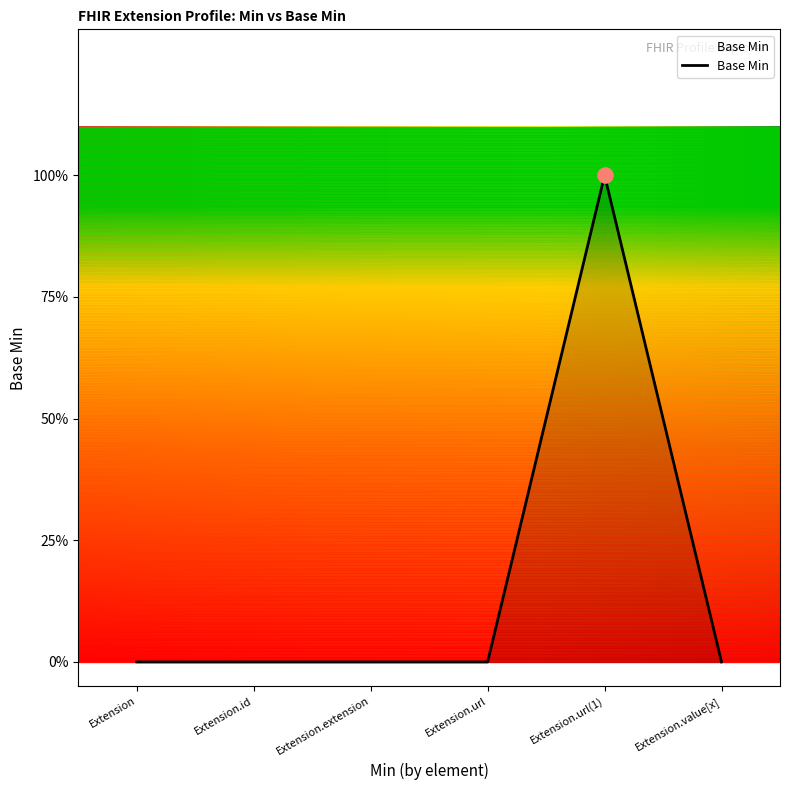

Between Extension.url(1) and Extension, which is larger?

Extension.url(1)